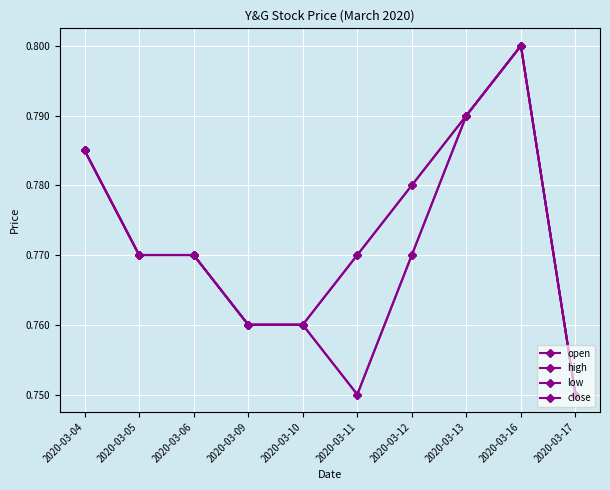

Reading right to left, list all the values displayed in this chart.

open: 2020-03-17=0.8	2020-03-16=0.8	2020-03-13=0.8	2020-03-12=0.8	2020-03-11=0.8	2020-03-10=0.8	2020-03-09=0.8	2020-03-06=0.8	2020-03-05=0.8	2020-03-04=0.8
high: 2020-03-17=0.8	2020-03-16=0.8	2020-03-13=0.8	2020-03-12=0.8	2020-03-11=0.8	2020-03-10=0.8	2020-03-09=0.8	2020-03-06=0.8	2020-03-05=0.8	2020-03-04=0.8
low: 2020-03-17=0.8	2020-03-16=0.8	2020-03-13=0.8	2020-03-12=0.8	2020-03-11=0.8	2020-03-10=0.8	2020-03-09=0.8	2020-03-06=0.8	2020-03-05=0.8	2020-03-04=0.8
close: 2020-03-17=0.8	2020-03-16=0.8	2020-03-13=0.8	2020-03-12=0.8	2020-03-11=0.8	2020-03-10=0.8	2020-03-09=0.8	2020-03-06=0.8	2020-03-05=0.8	2020-03-04=0.8